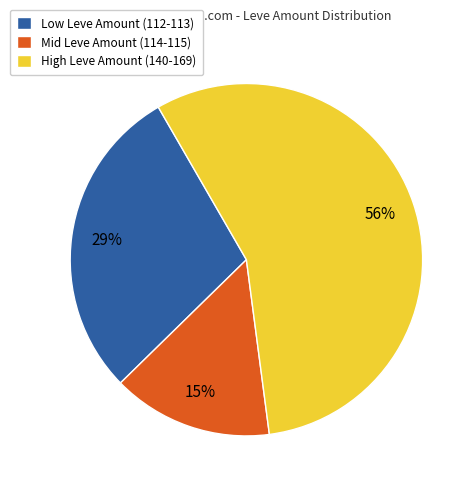

Approximately how many times larger is the value at Mid Leve Amount (114-115) compared to Low Leve Amount (112-113)?

0.5